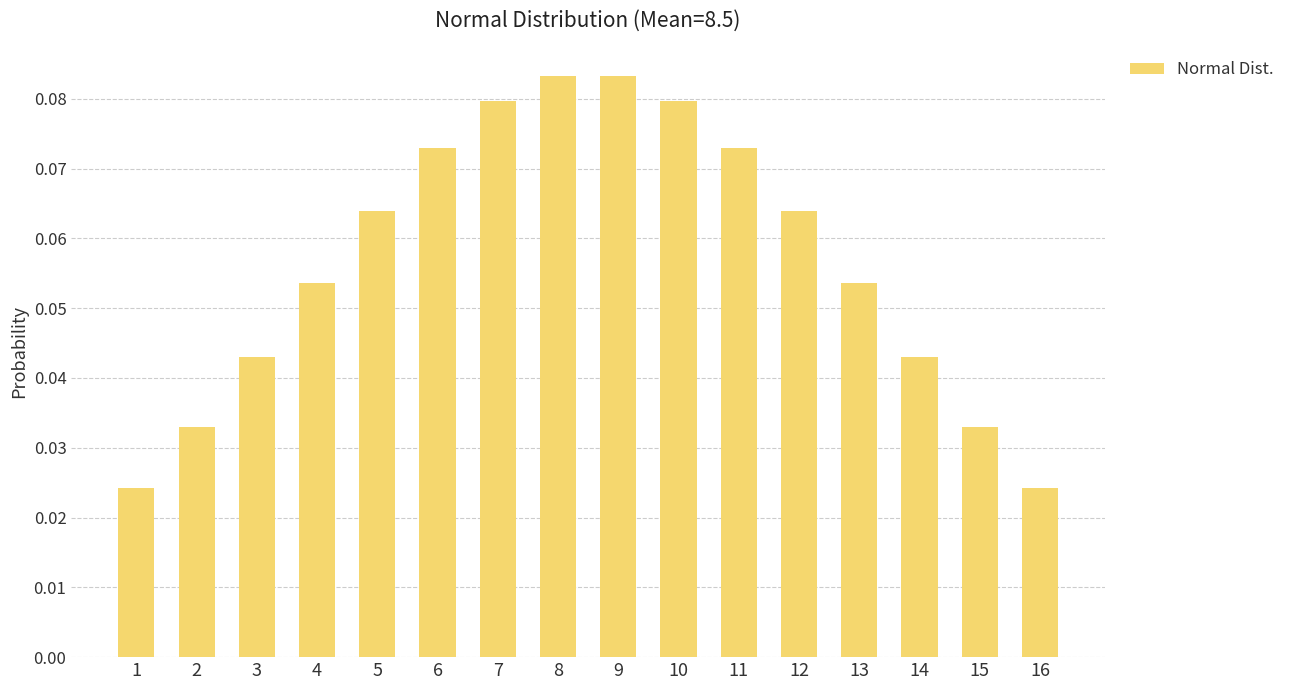

Are the bars horizontal?

No